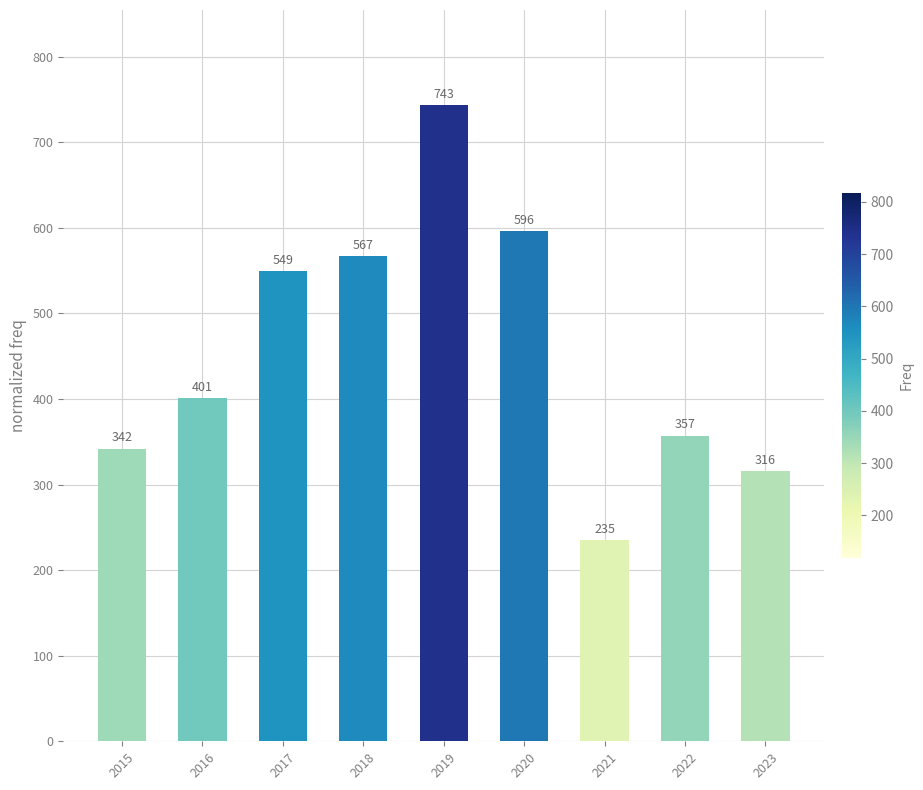

The chart shows a value of 63 at 2021. True or false?

False